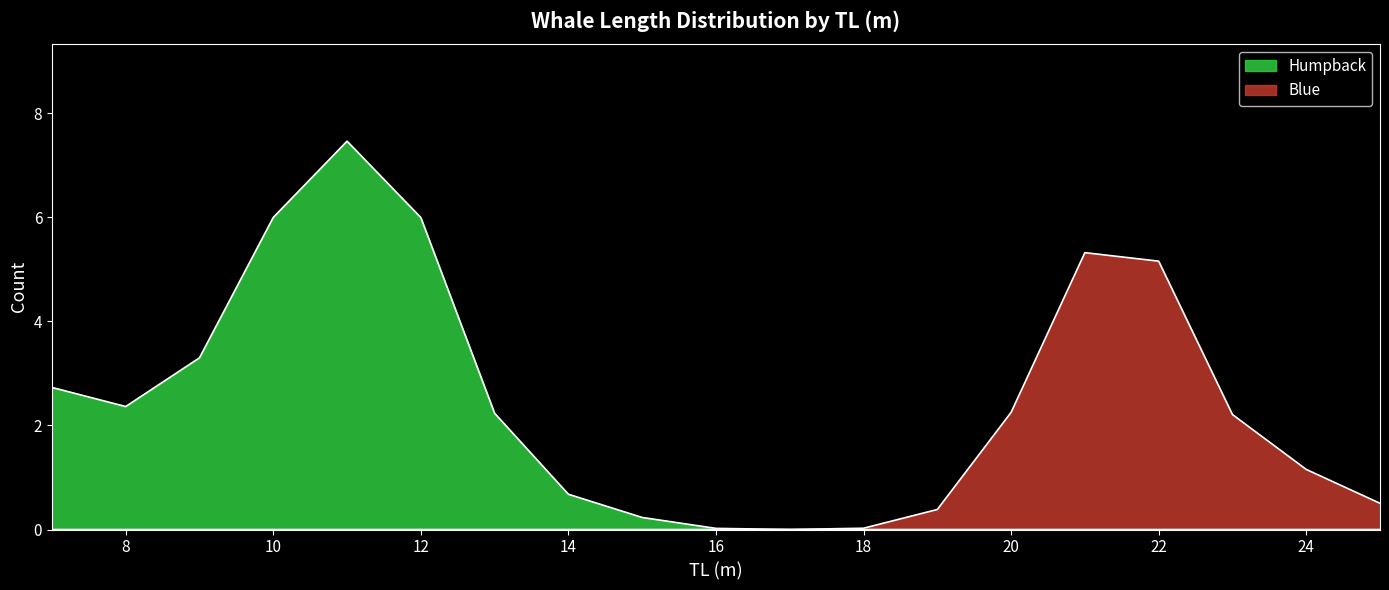

True or false: Blue and Humpback intersect in this chart.

False